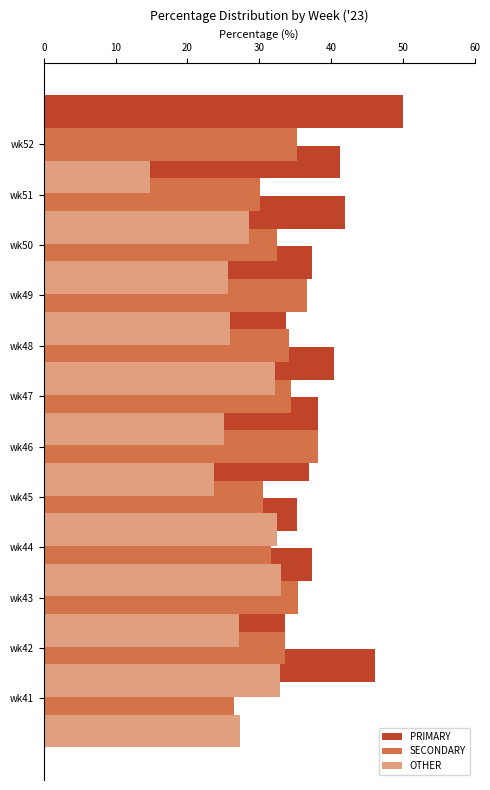

What is the difference between the second highest and minimum values in the PRIMARY series?

12.6